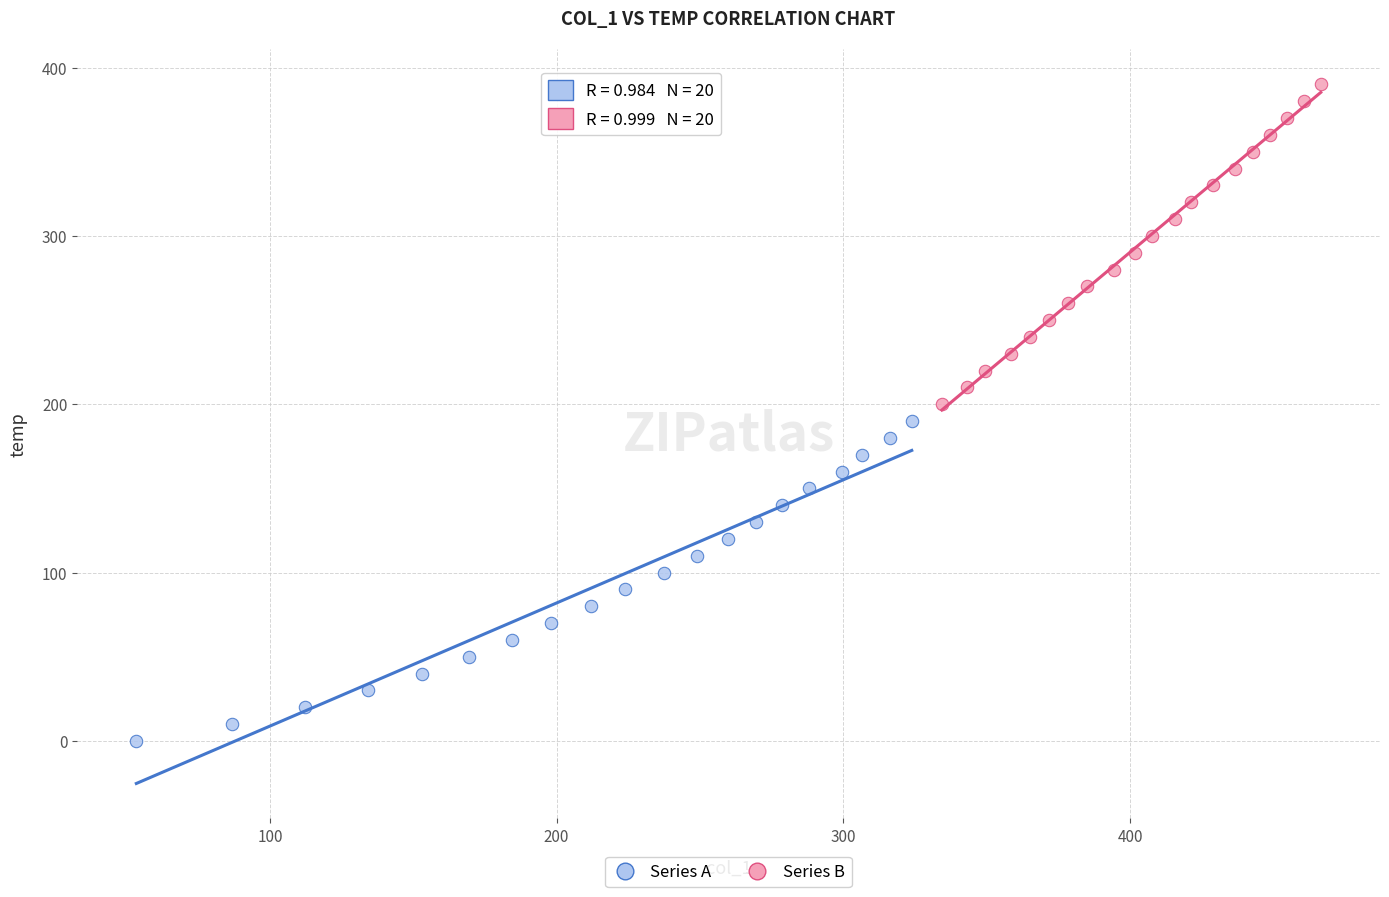

Which series contains the lowest Y value?

Series A